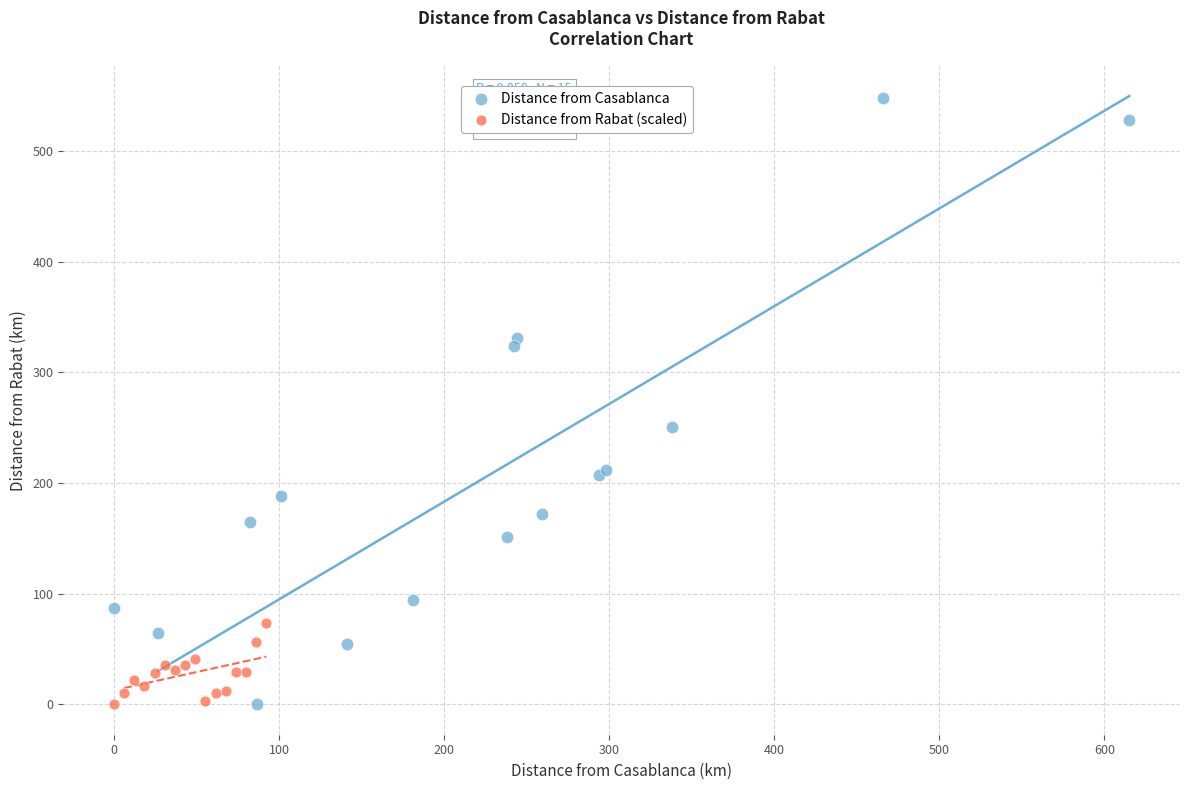

Which series has the widest spread of Y values?

Distance from Casablanca